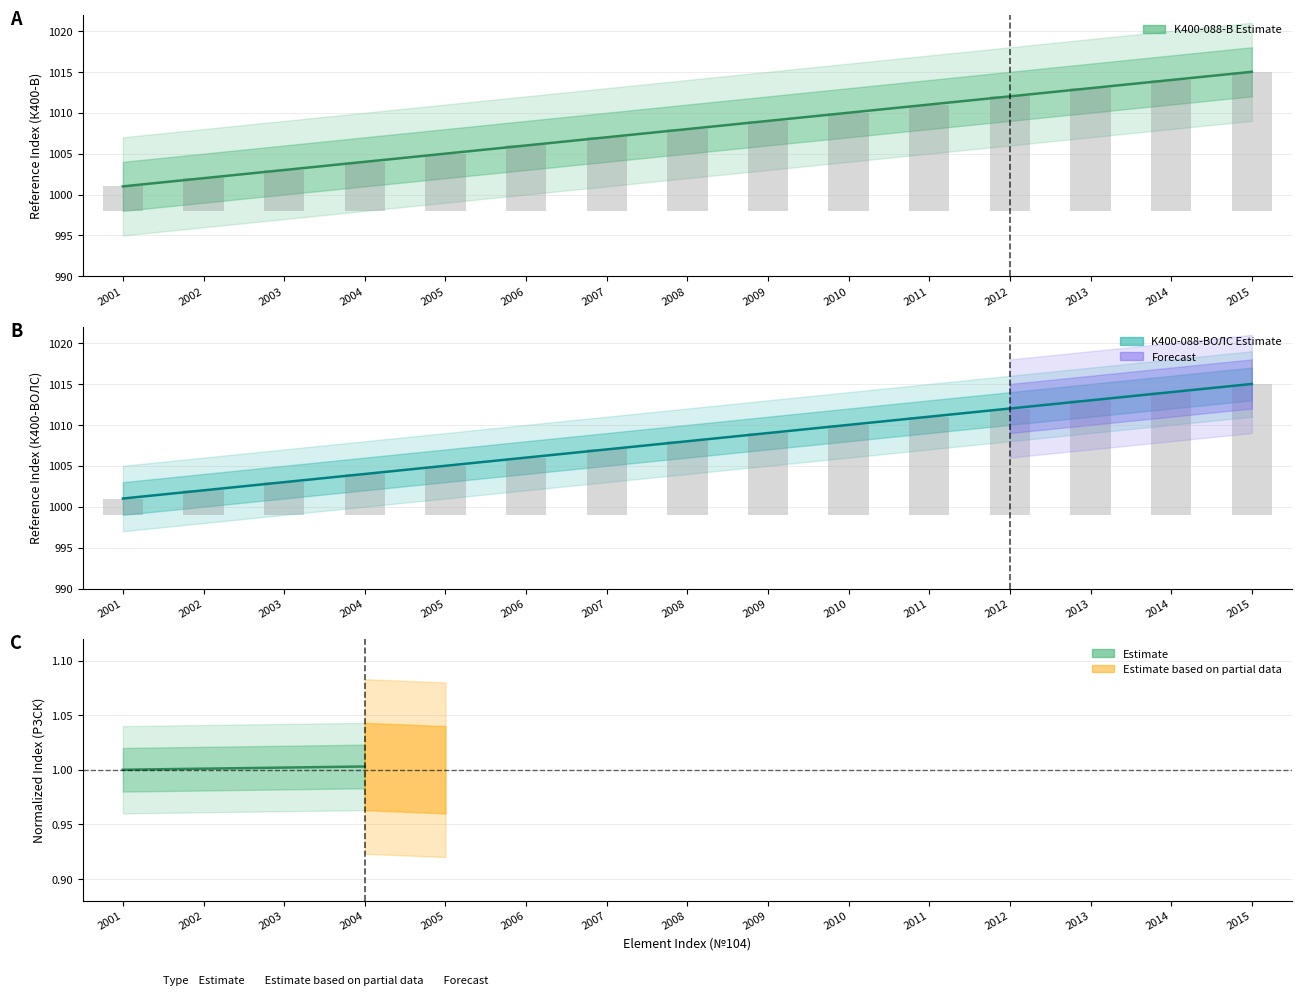

What is the value of the K400-088-В bar at the 11th from the left?

1011